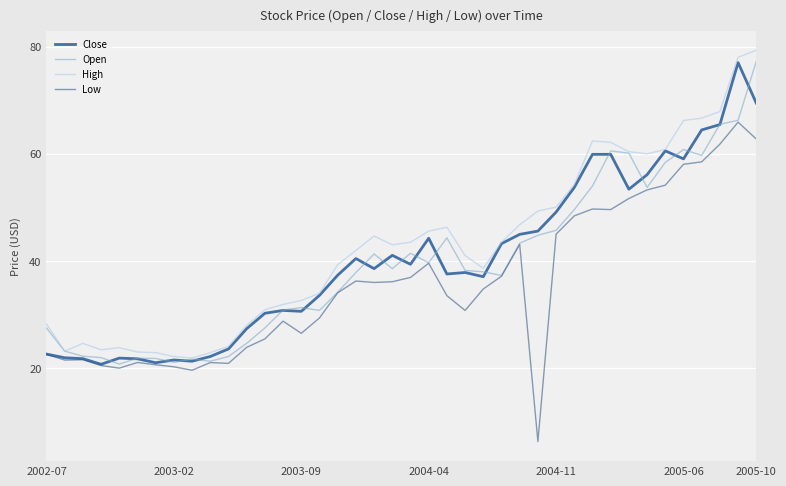

True or false: Low and High cross at least once.

False